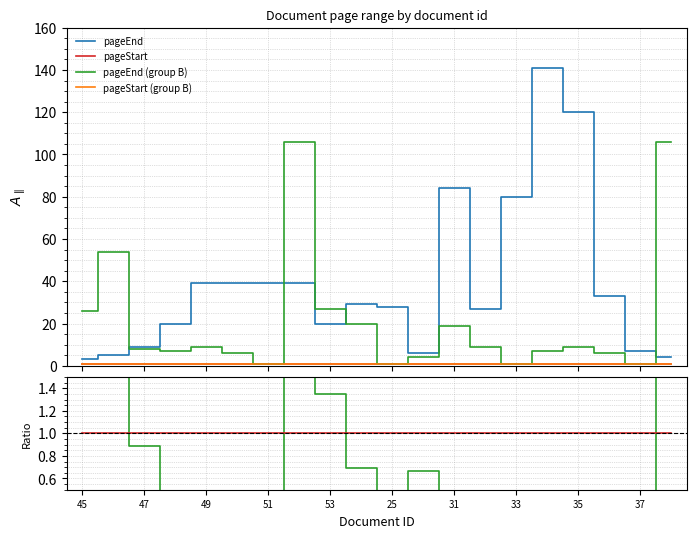

Which category has the highest value in the pageEnd_b / pageEnd series?

19